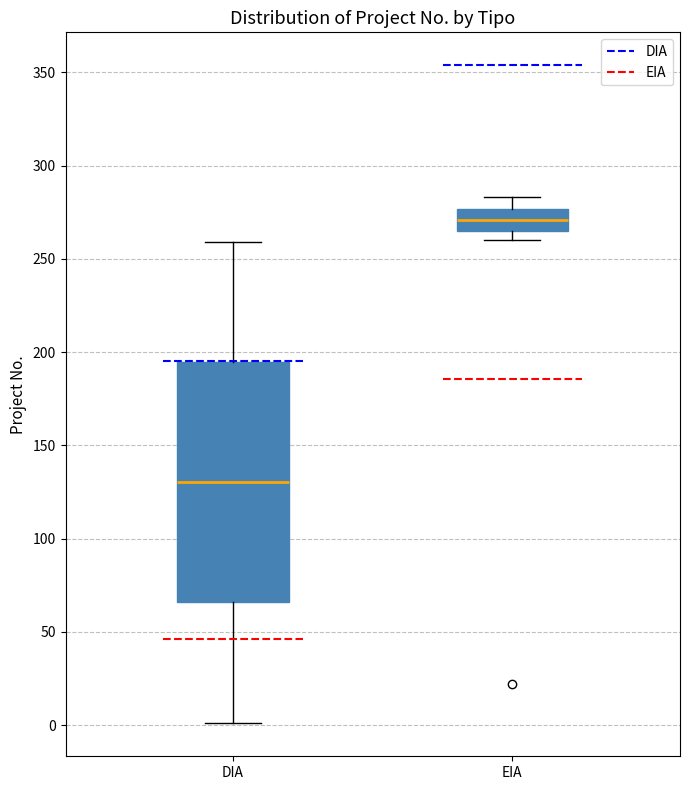

Reading left to right, transcribe this box plot: for each box, give where its median line is, the range the box spans, and where its two whiskers end, as read against the y-axis. The values are not printed on the chart, so give them approximately, as read against the axis.

DIA: median 130, box 65 to 195, whiskers 0 to 260
EIA: median 270, box 265 to 275, whiskers 260 to 285